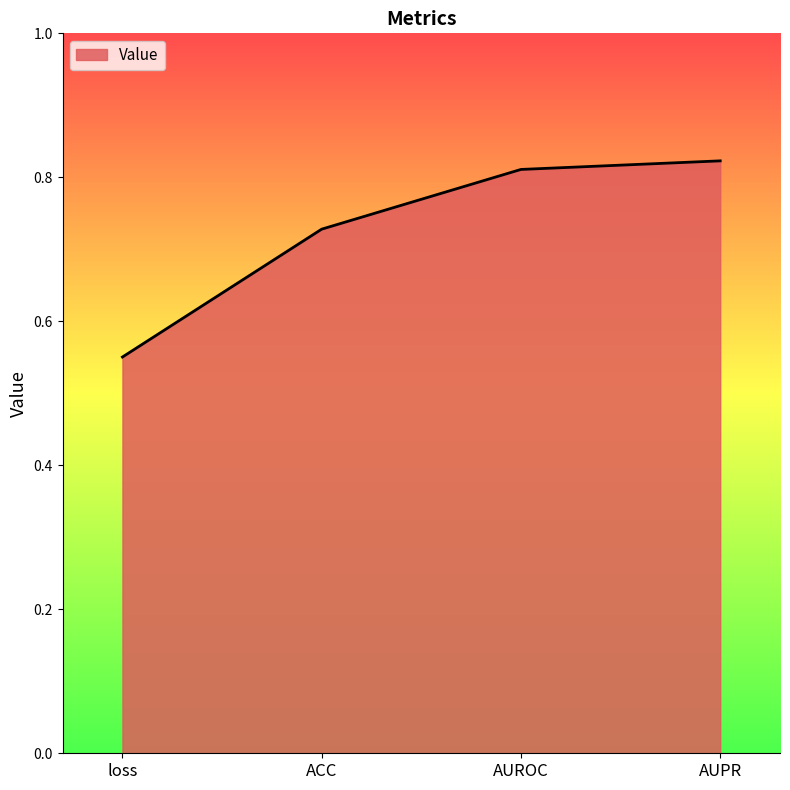

True or false: the data has more than 0 interior local peaks.

False